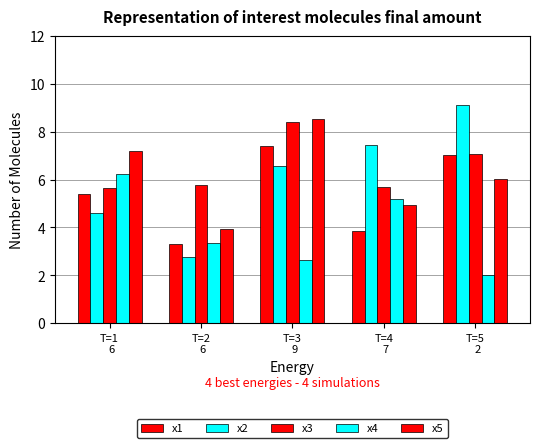

Count the number of data series in this chart.

5